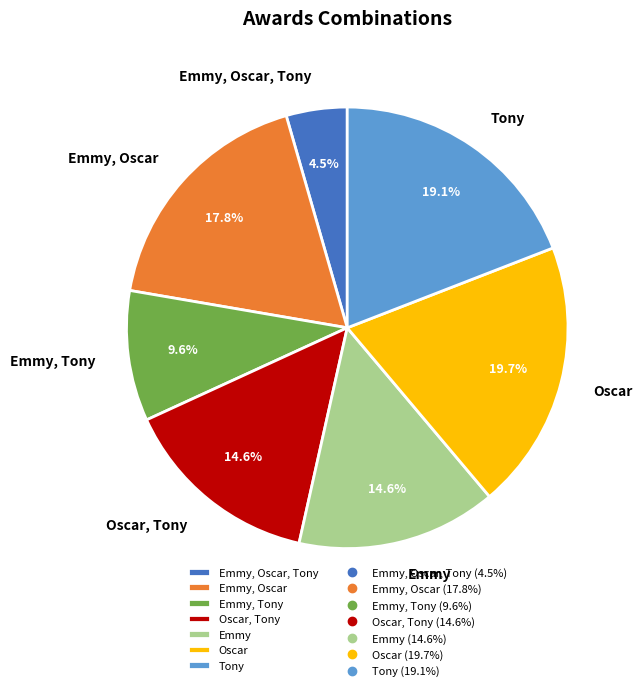

Approximately how many times larger is the value at Oscar, Tony compared to Emmy?

1.0